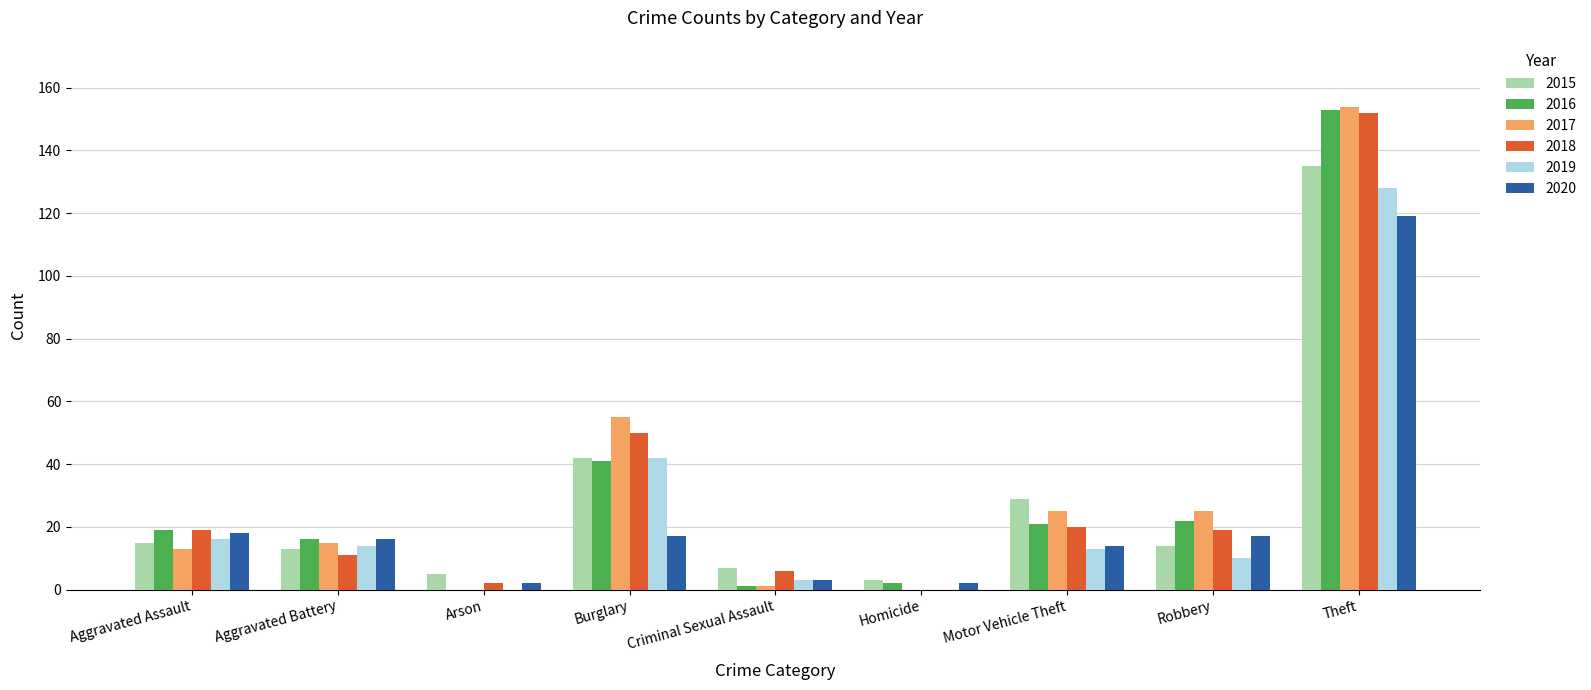

What is the average value of the 2017 series?

32